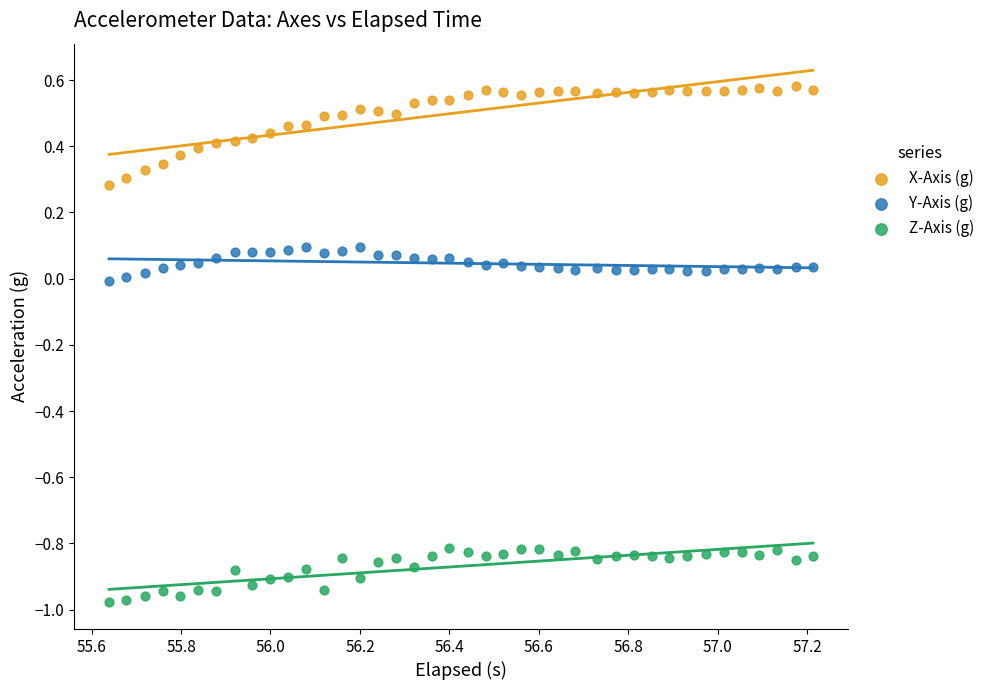

Which series reaches the minimum Y coordinate?

Z-Axis (g)